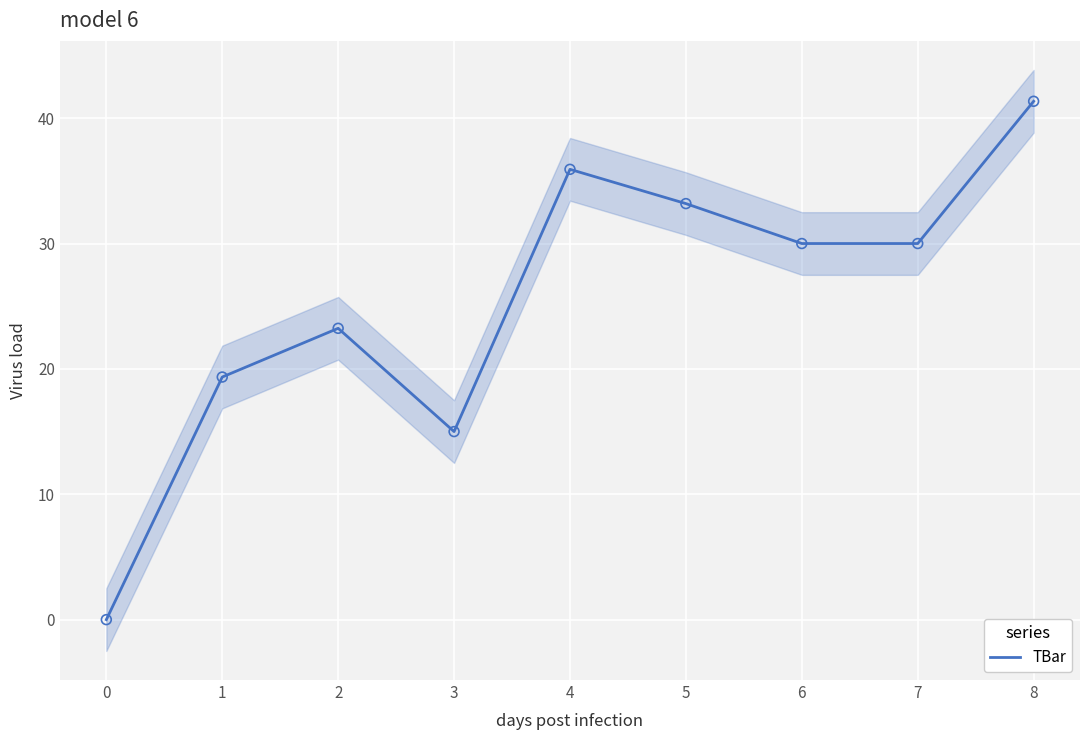

The value of TBar at 0 is 23.6. True or false?

False